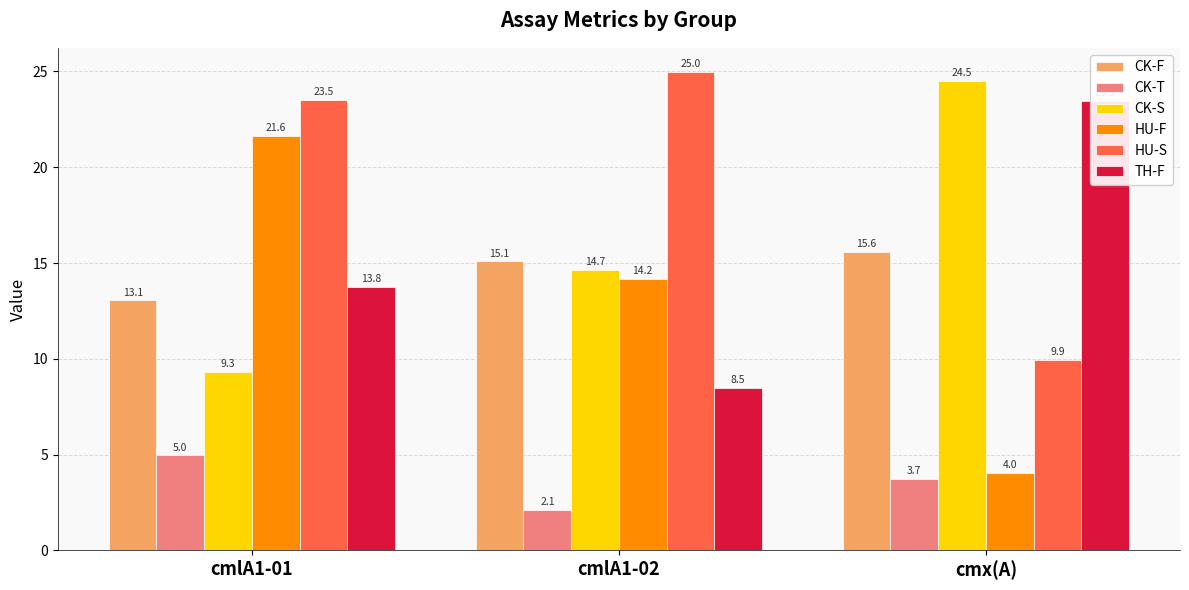

At which label does CK-F reach its minimum?

cmlA1-01